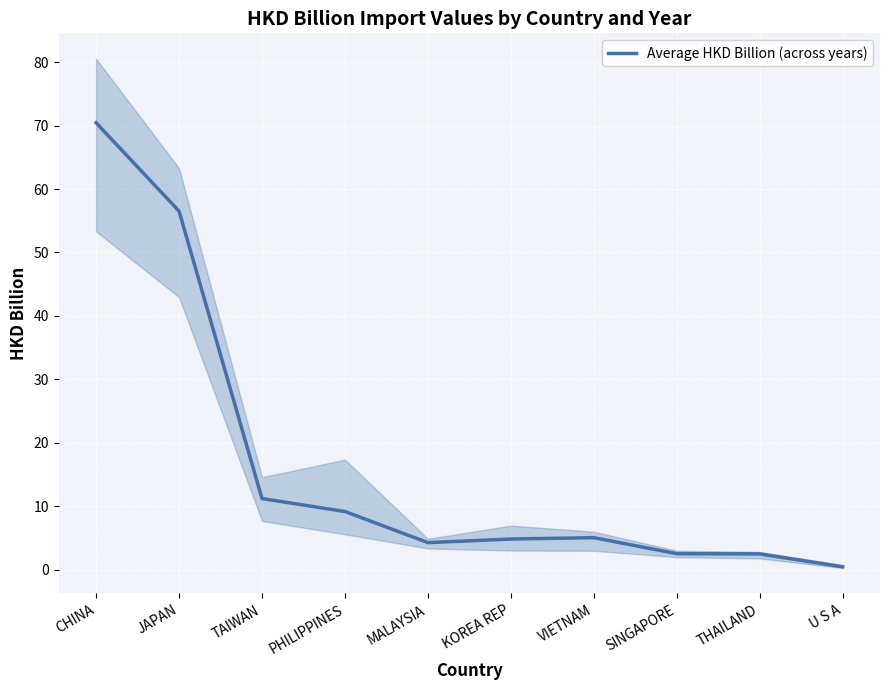

Reading left to right, transcribe all the data shown in this chart.

70.5	56.5	11.2	9.1	4.2	4.8	5.0	2.5	2.5	0.4